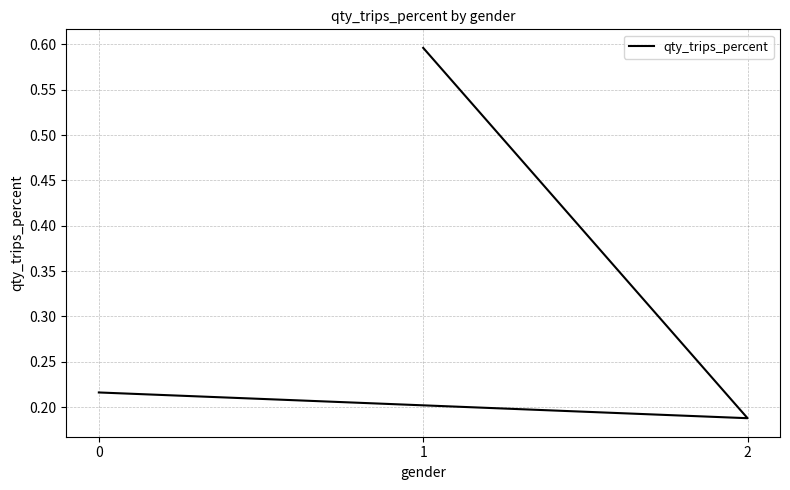

Which category has the lowest value across all series?

2